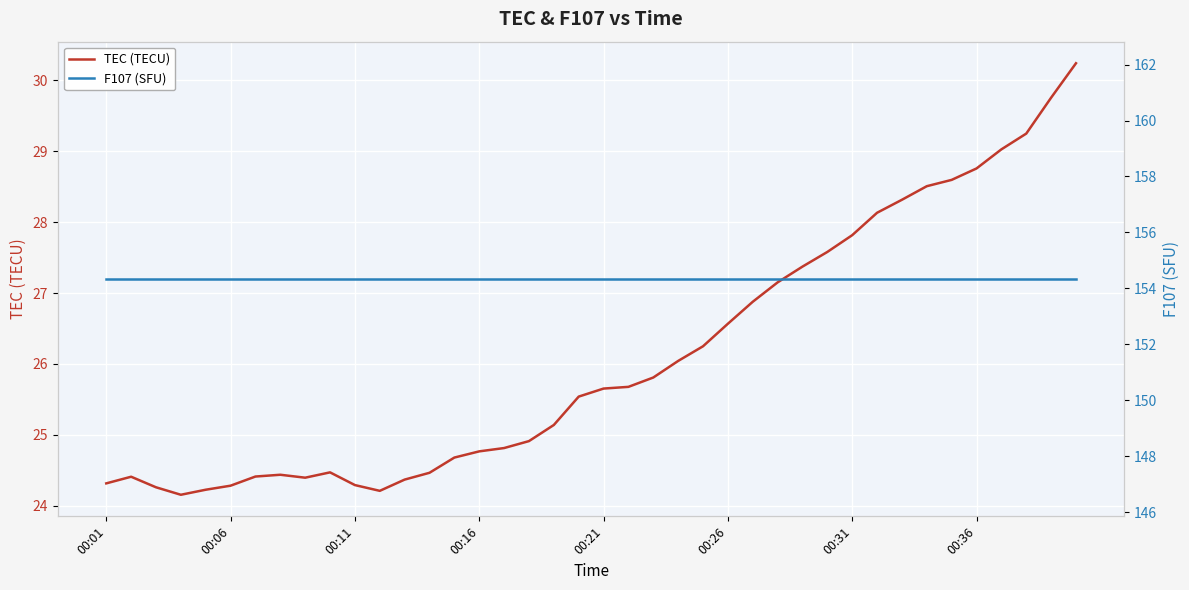

Which series changed the most between 00:01 and 16?

TEC (TECU)